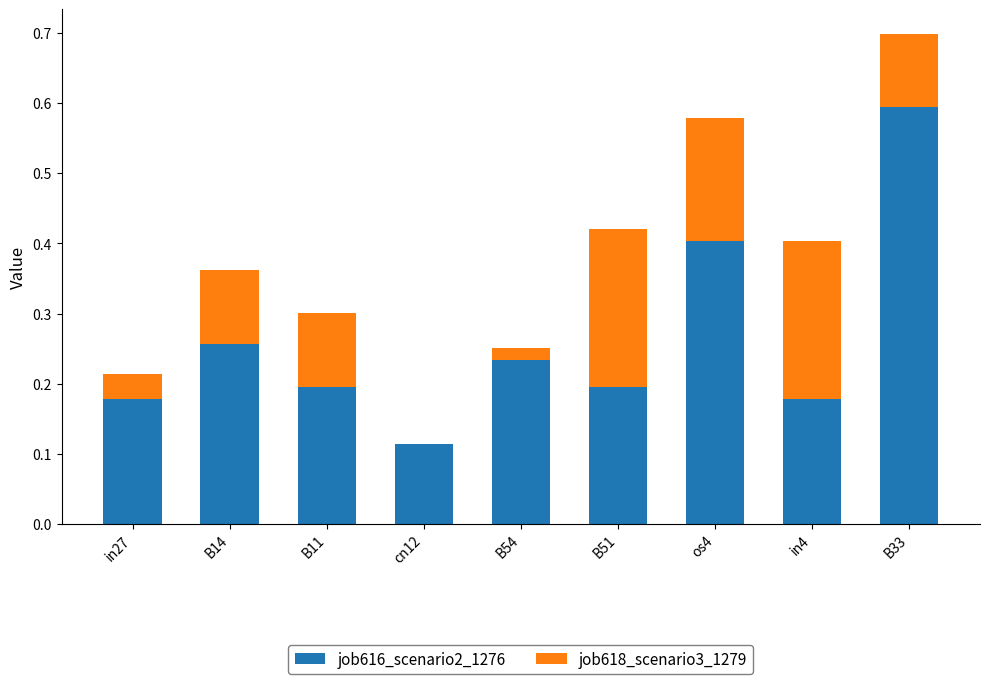

At which category is the sum across all series the highest?

B33